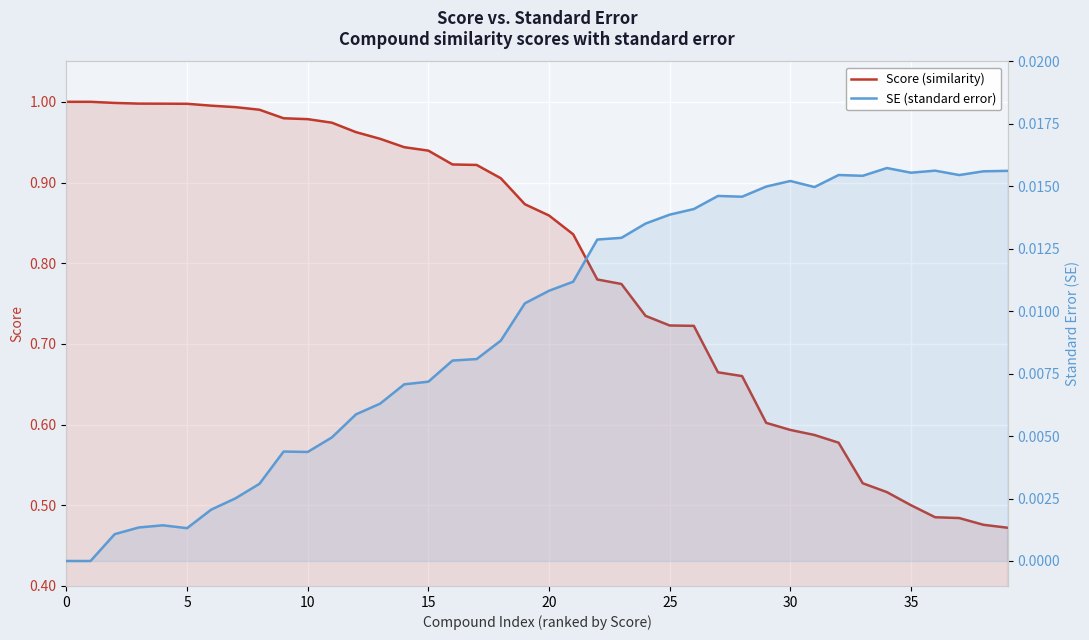

How many lines are shown in the chart?

2